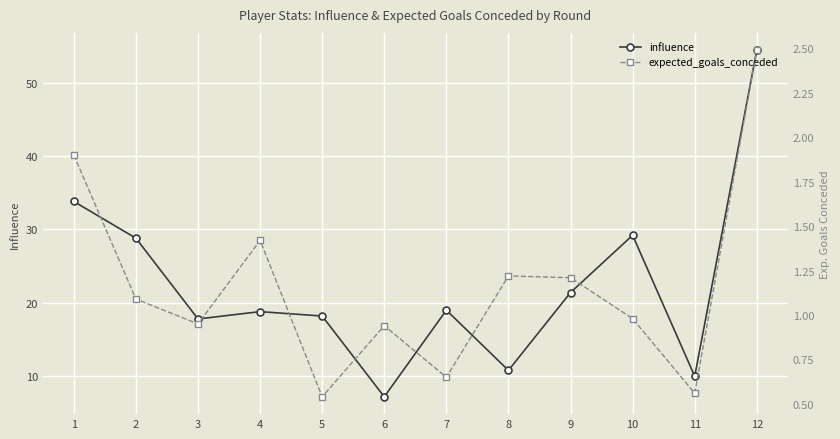

What are all the series names shown in the legend?

influence, expected_goals_conceded